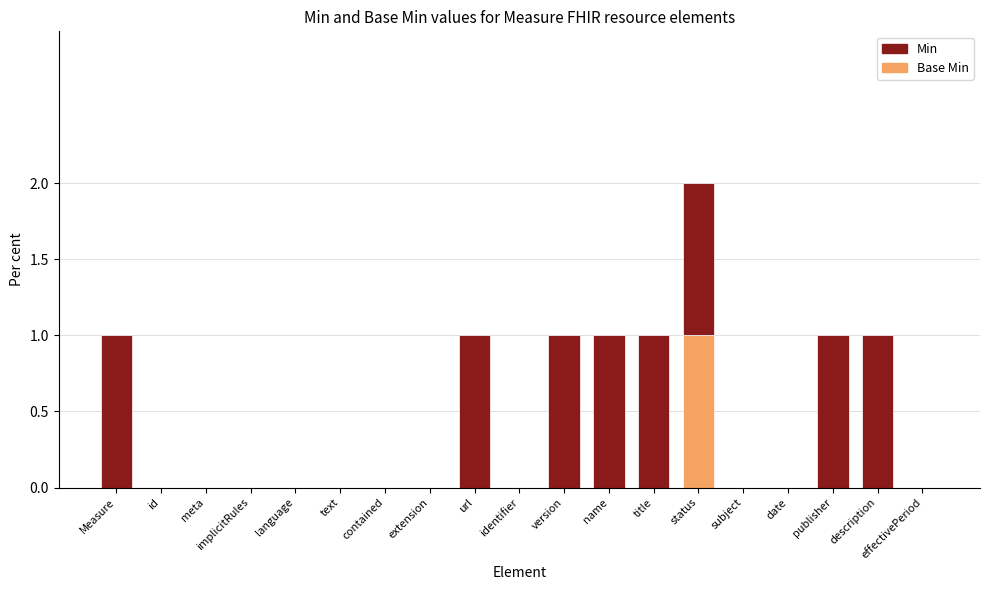

At which category is the sum across all series the highest?

status